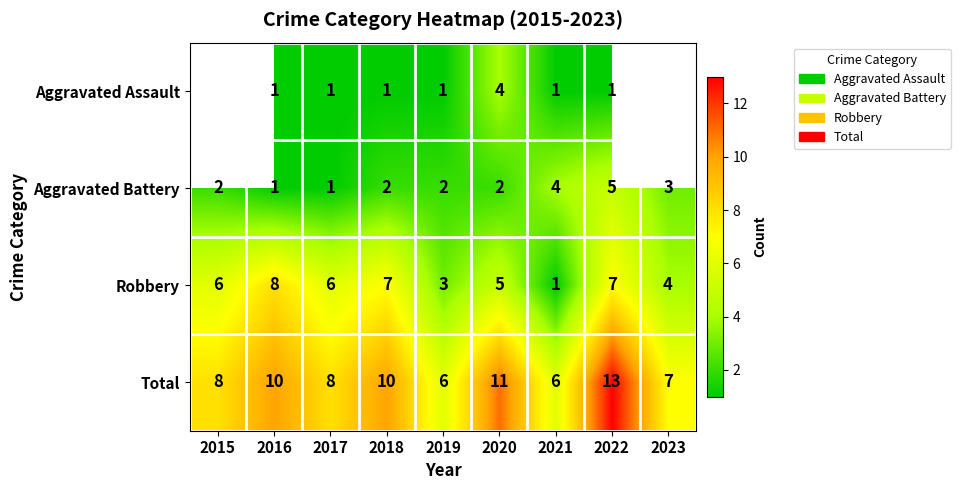

What is the difference between the second highest and second lowest values in the Aggravated Battery series?

3